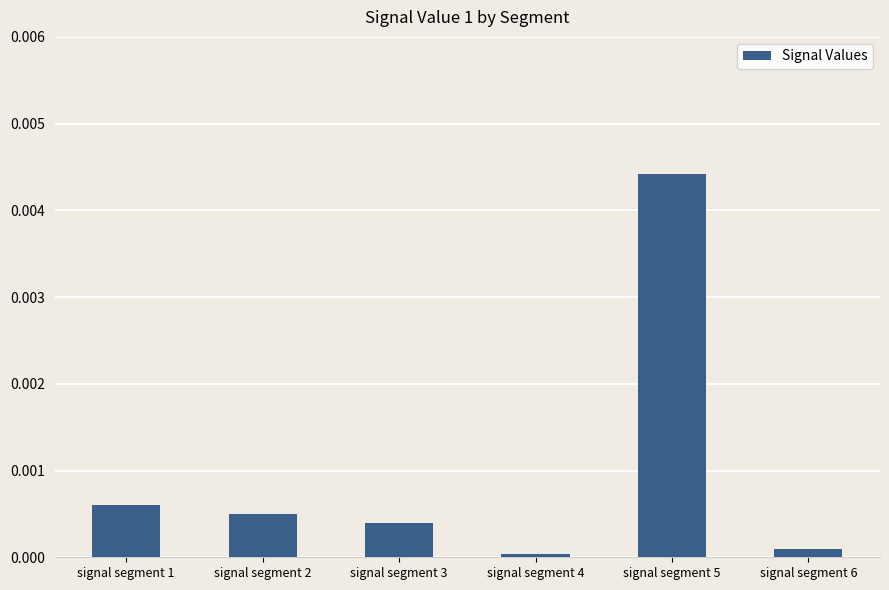

Rank the categories by value from lowest to highest.

signal segment 4, signal segment 6, signal segment 3, signal segment 2, signal segment 1, signal segment 5